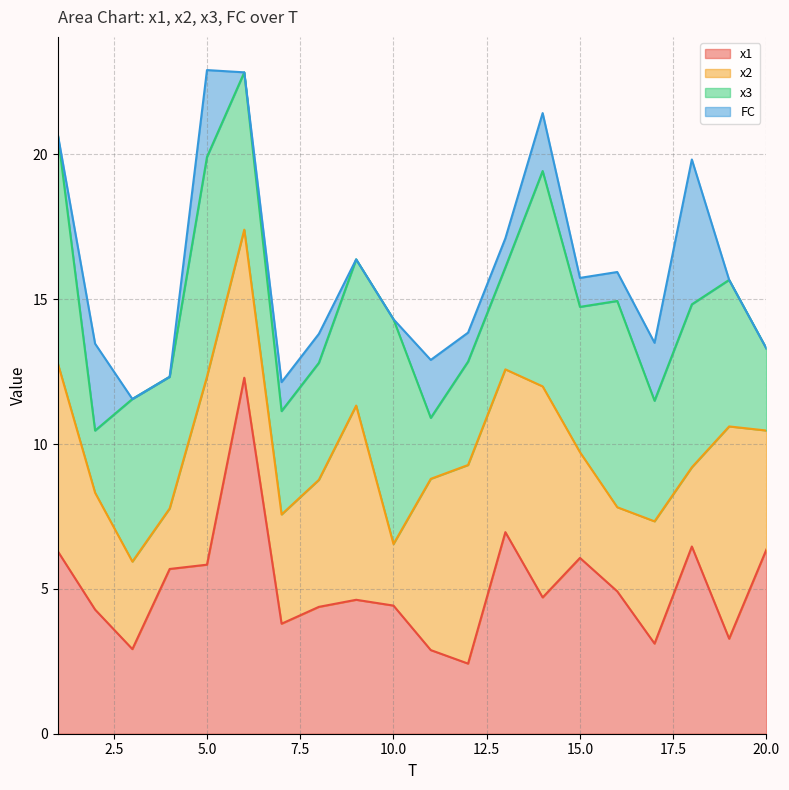

Reading left to right, list all the values displayed in this chart.

x1: 1=6.3	2=4.3	3=2.9	4=5.7	5=5.8	6=12.3	7=3.8	8=4.4	9=4.6	10=4.4	11=2.9	12=2.4	13=7.0	14=4.7	15=6.1	16=4.9	17=3.1	18=6.5	19=3.3	20=6.4
x2: 1=6.5	2=4.0	3=3.0	4=2.1	5=6.5	6=5.1	7=3.8	8=4.4	9=6.7	10=2.1	11=5.9	12=6.9	13=5.6	14=7.3	15=3.6	16=2.9	17=4.2	18=2.7	19=7.3	20=4.1
x3: 1=7.9	2=2.1	3=5.6	4=4.5	5=7.6	6=5.4	7=3.6	8=4.0	9=5.0	10=7.8	11=2.1	12=3.6	13=3.5	14=7.4	15=5.0	16=7.1	17=4.2	18=5.6	19=5.1	20=2.8
FC: 1=0.0	2=3.0	3=0.0	4=0.0	5=3.0	6=0.0	7=1.0	8=1.0	9=0.0	10=0.0	11=2.0	12=1.0	13=1.0	14=2.0	15=1.0	16=1.0	17=2.0	18=5.0	19=0.0	20=0.0